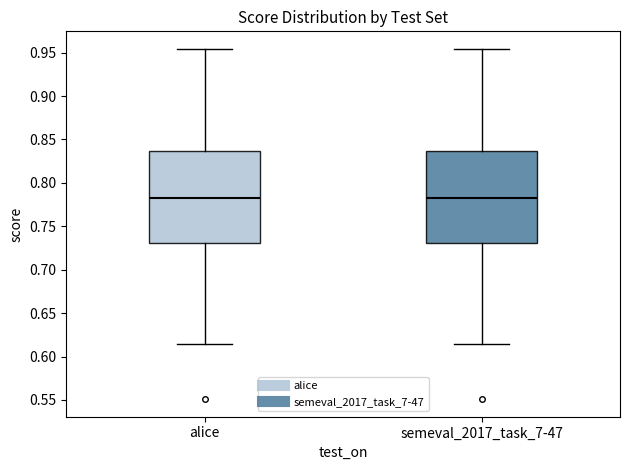

Reading left to right, read every box against the y-axis: the position of its median line, the range the box covers, and the ends of its whiskers. The values are not printed on the chart, so give them approximately, as read against the axis.

alice: median 0.780, box 0.730 to 0.835, whiskers 0.615 to 0.955
semeval_2017_task_7-47: median 0.780, box 0.730 to 0.835, whiskers 0.615 to 0.955